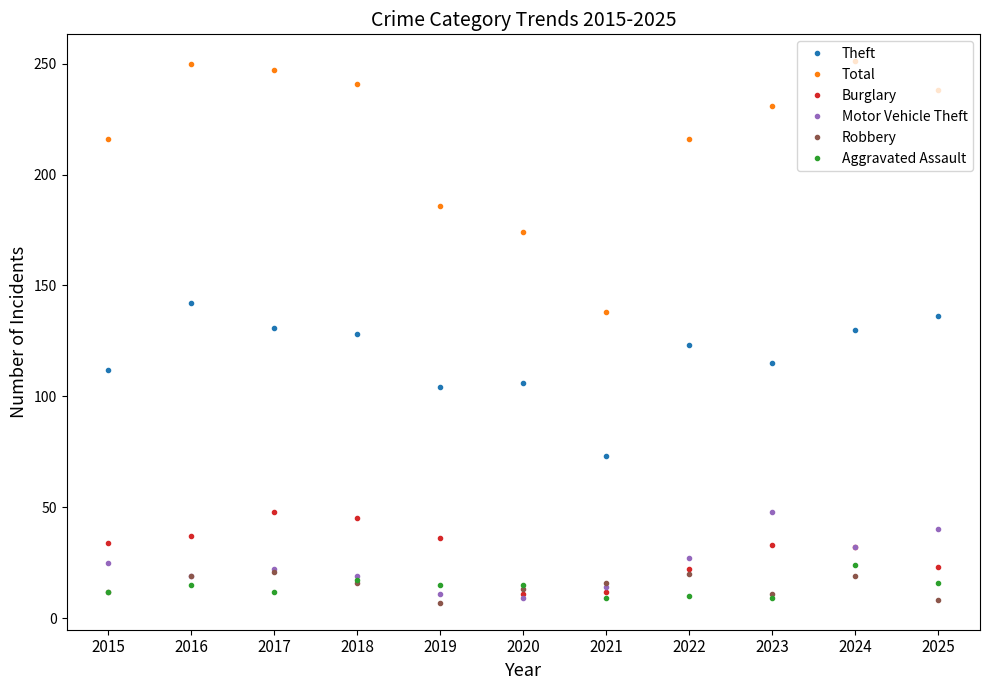

What are all the series names shown in the legend?

Theft, Total, Burglary, Motor Vehicle Theft, Robbery, Aggravated Assault